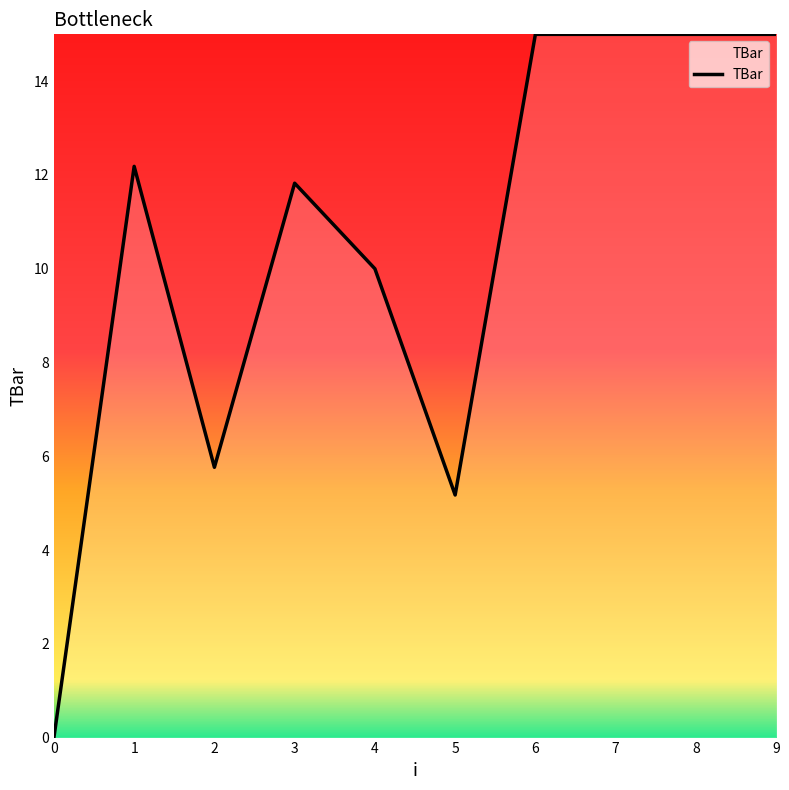

Is it true that the value at 8 is 15.0?

True